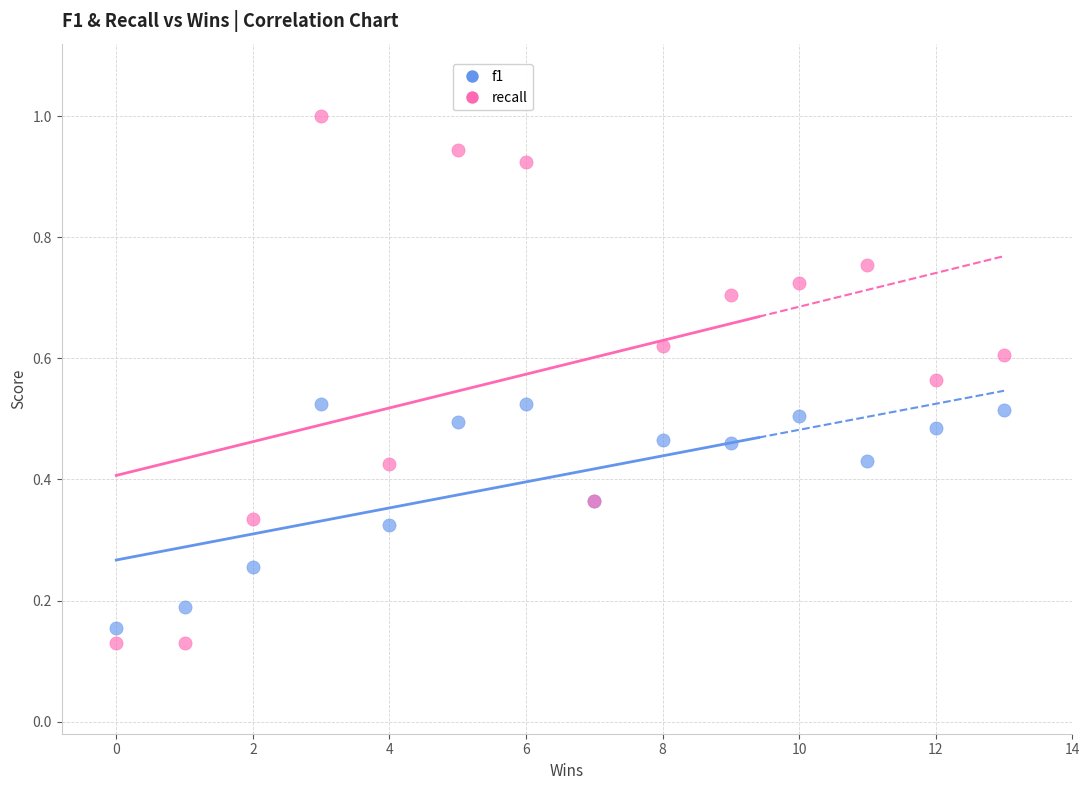

Which series has the widest spread of Y values?

recall